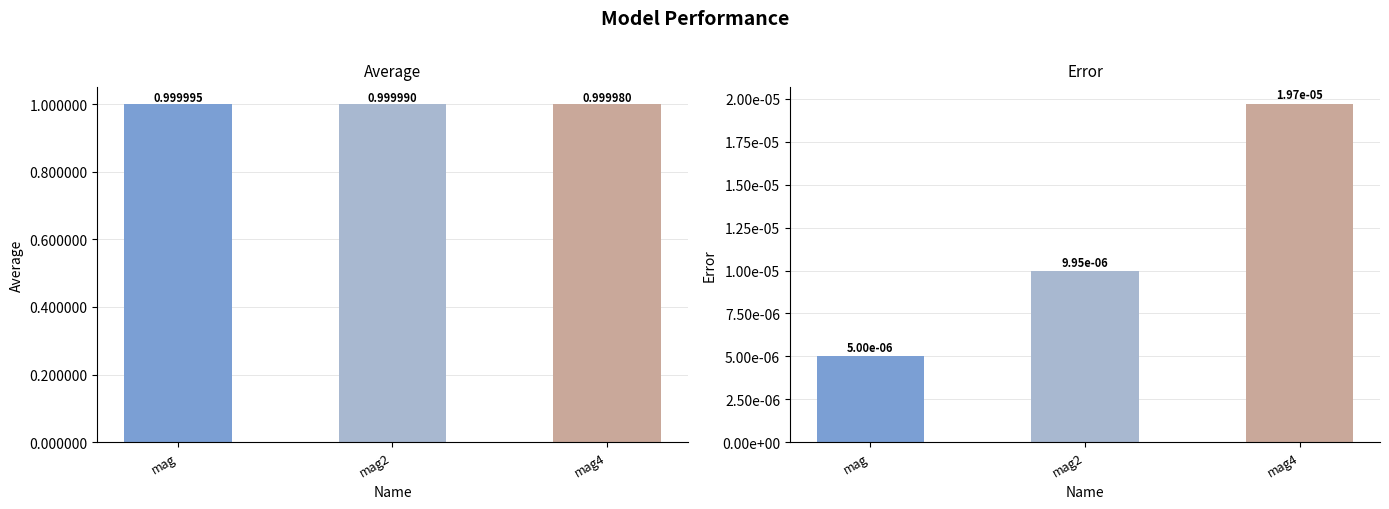

Count the number of categories in the chart.

3